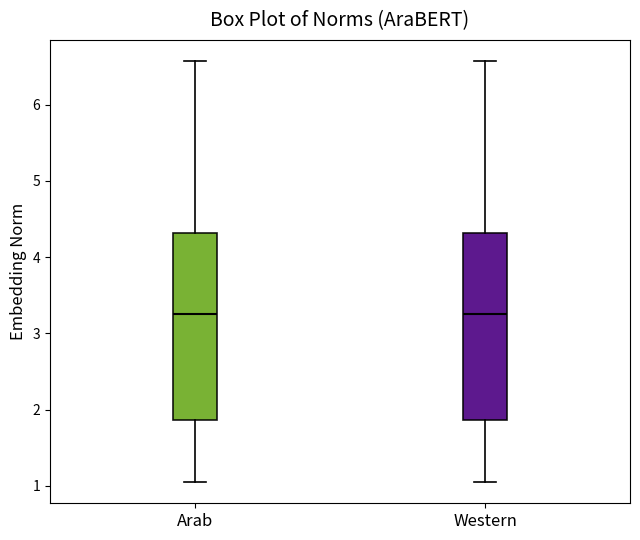

Reading left to right, transcribe this box plot: for each box, give where its median line is, the range the box spans, and where its two whiskers end, as read against the y-axis. The values are not printed on the chart, so give them approximately, as read against the axis.

Arab: median 3.3, box 1.9 to 4.3, whiskers 1.0 to 6.6
Western: median 3.3, box 1.9 to 4.3, whiskers 1.0 to 6.6